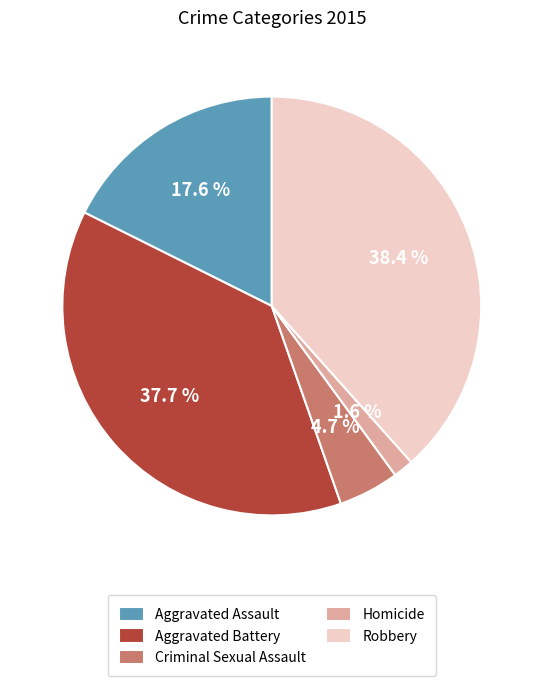

What is the ratio of the value at Aggravated Battery to the value at Robbery?

1.0